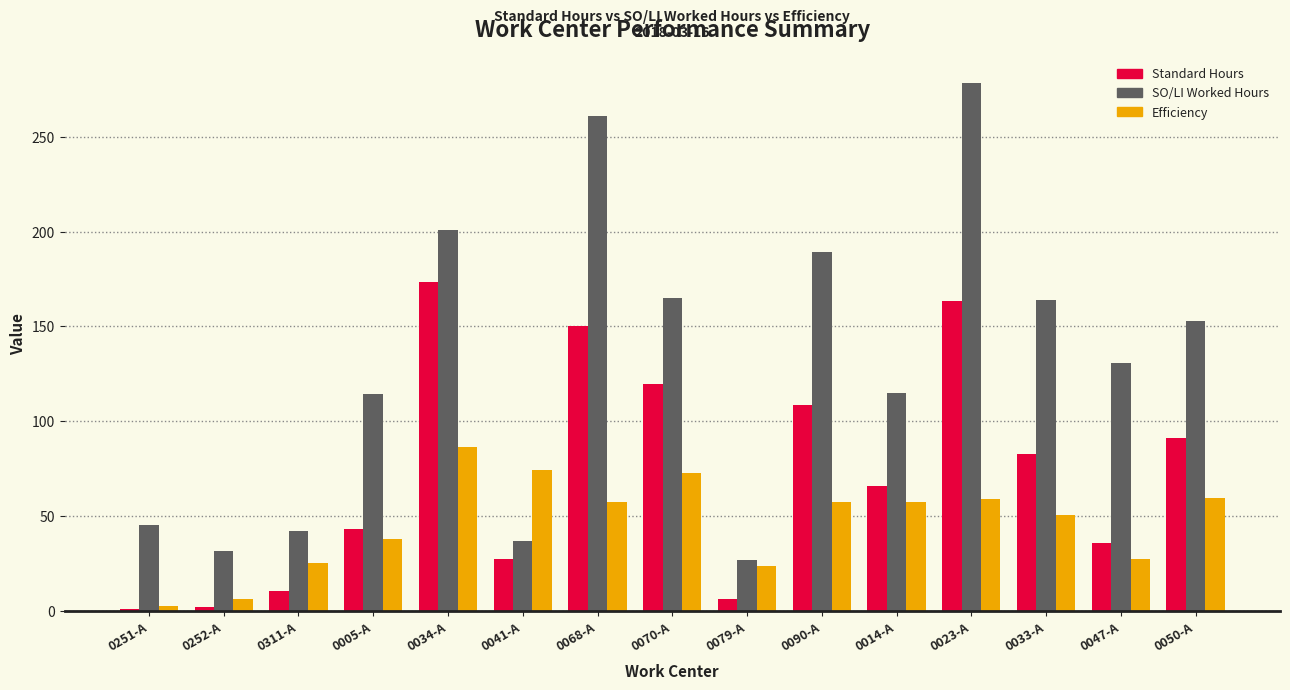

What value does the Standard Hours series have at 0311-A?

10.7